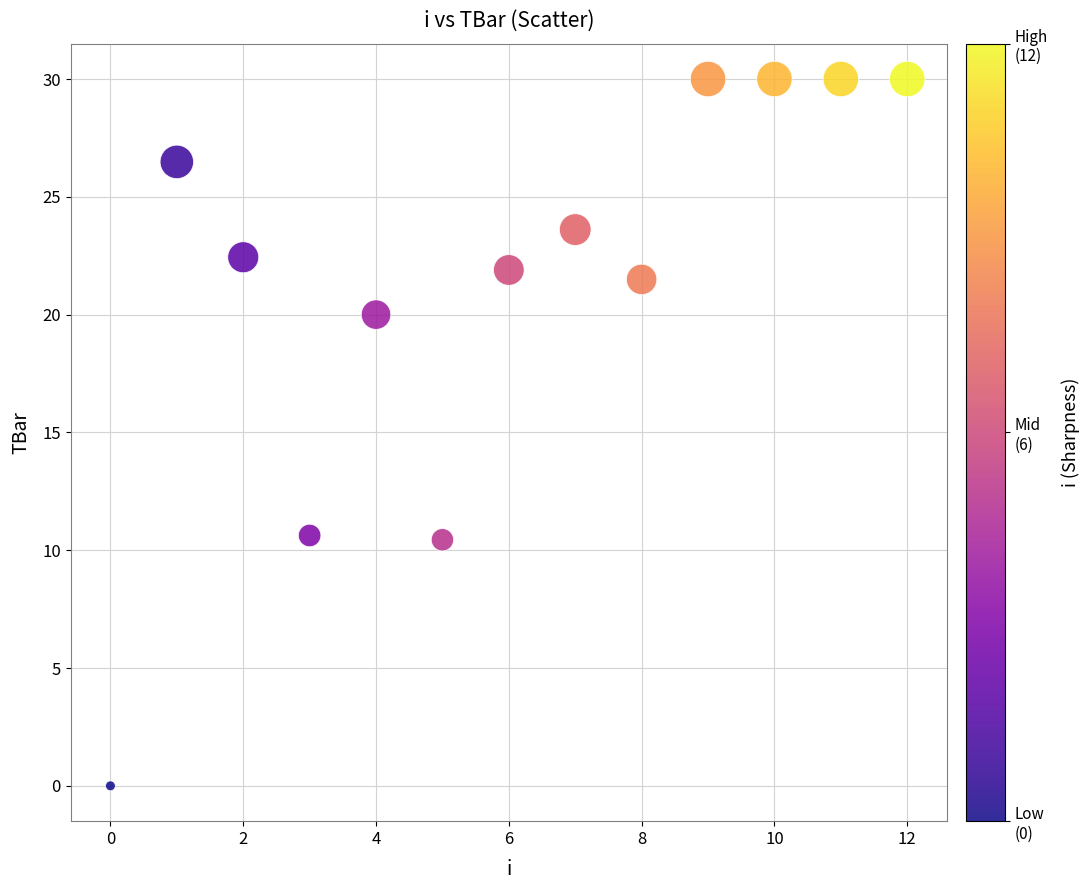

What is the range of Y values (max minus min)?

30.0